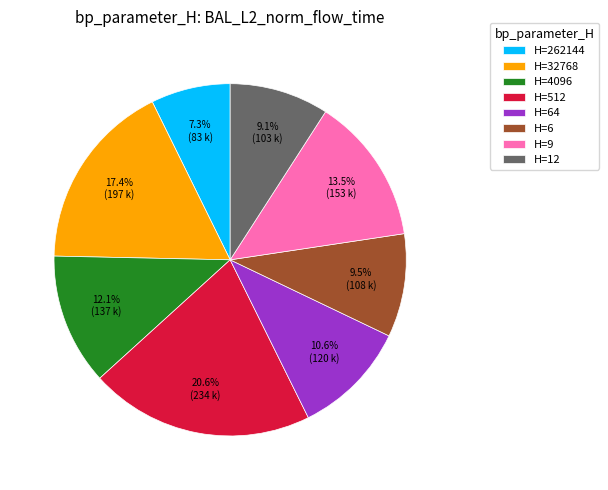

How many segments does this pie chart have?

8